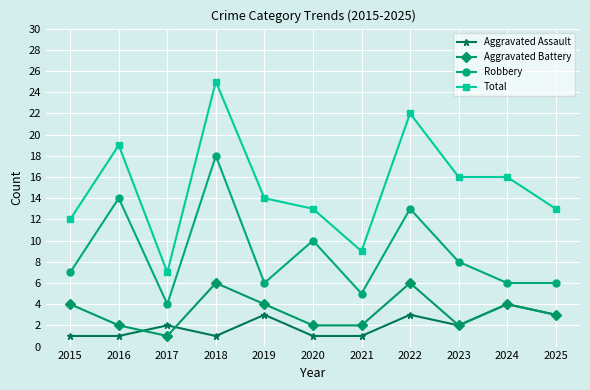

True or false: Total and Aggravated Assault intersect in this chart.

False